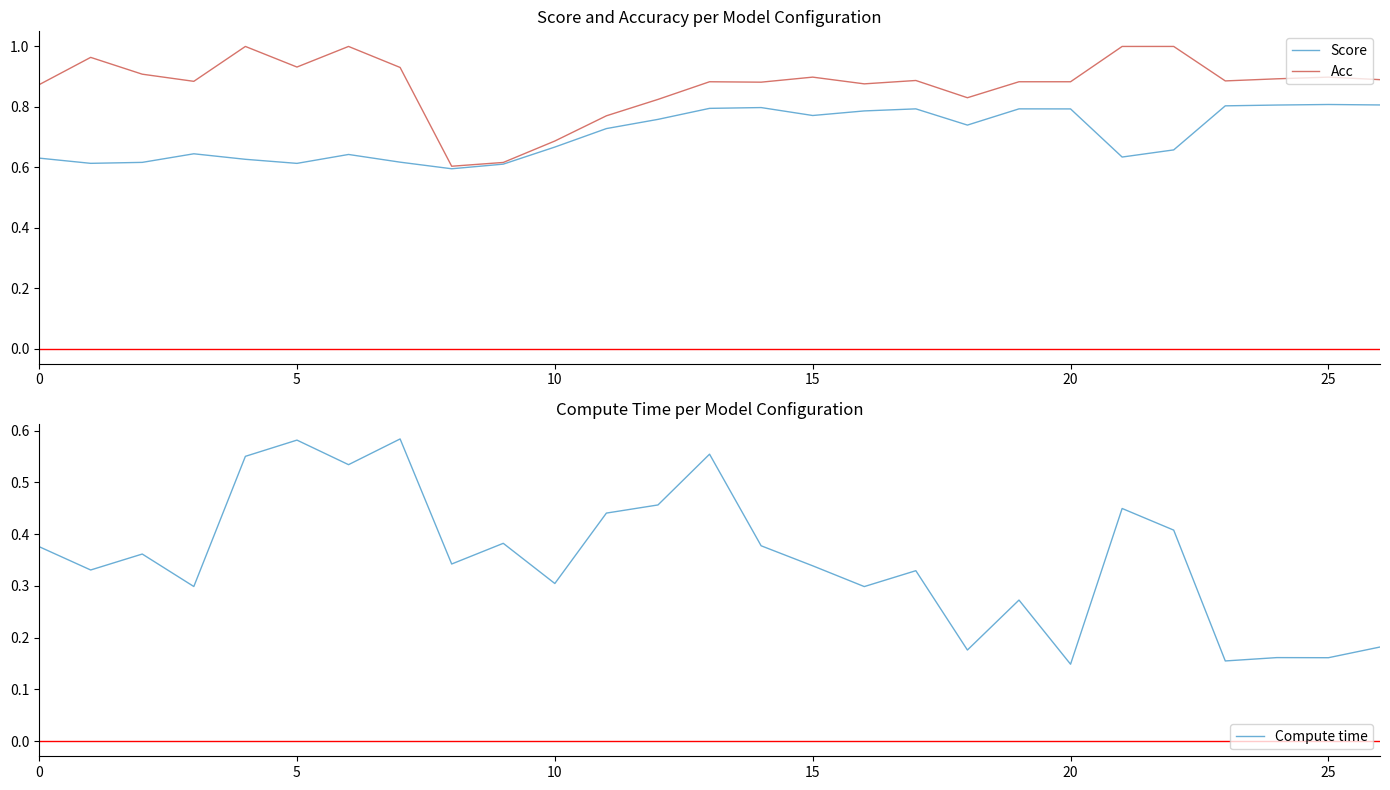

Rank the series by their average value, from highest to lowest.

Acc, Score, Compute time